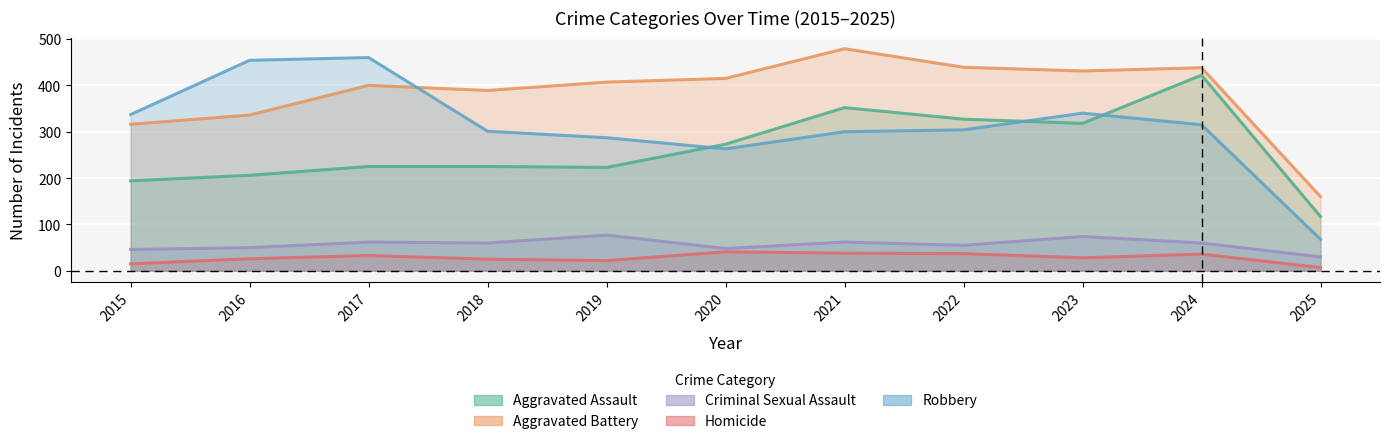

True or false: Homicide and Aggravated Battery intersect in this chart.

False